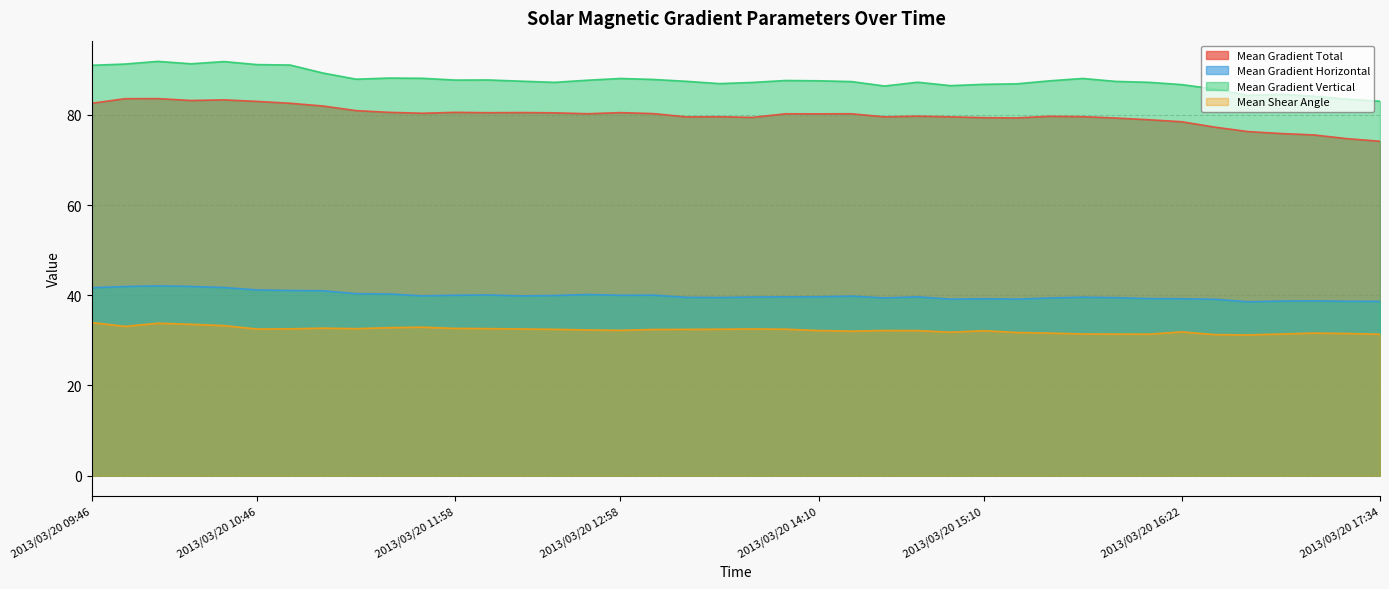

What is the minimum value for Mean Gradient Vertical?

83.0